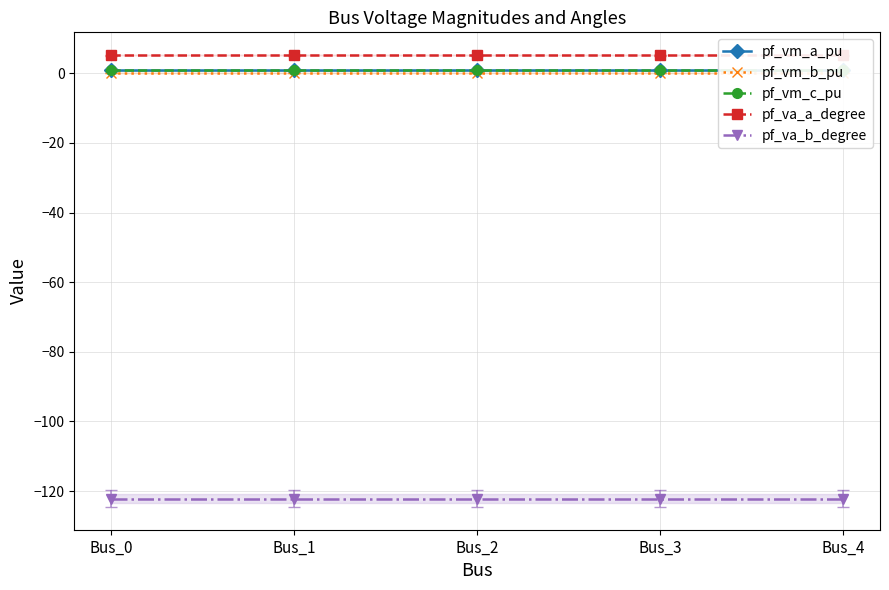

How many series are shown in this chart?

5